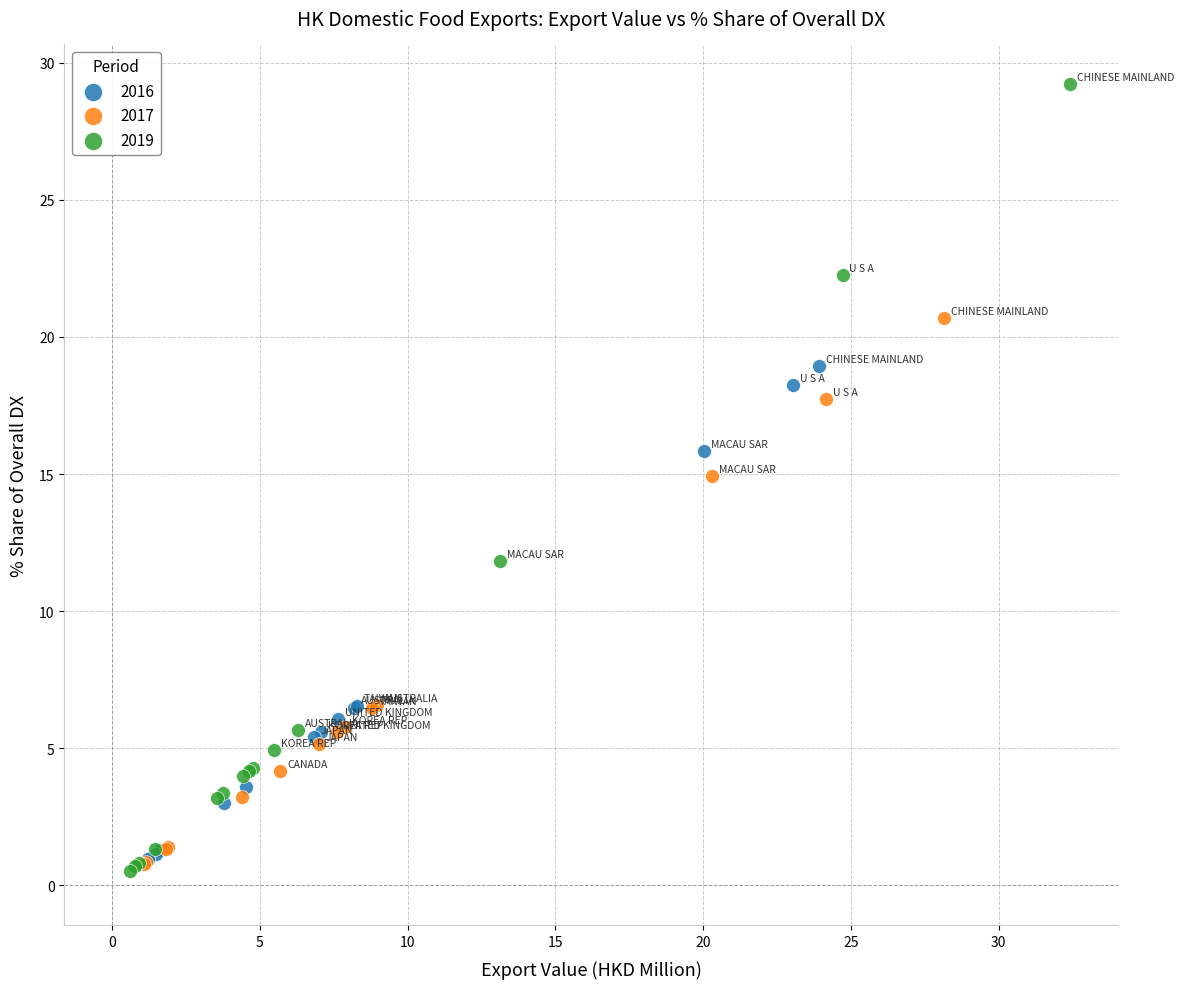

Which series has the widest spread of Y values?

2019